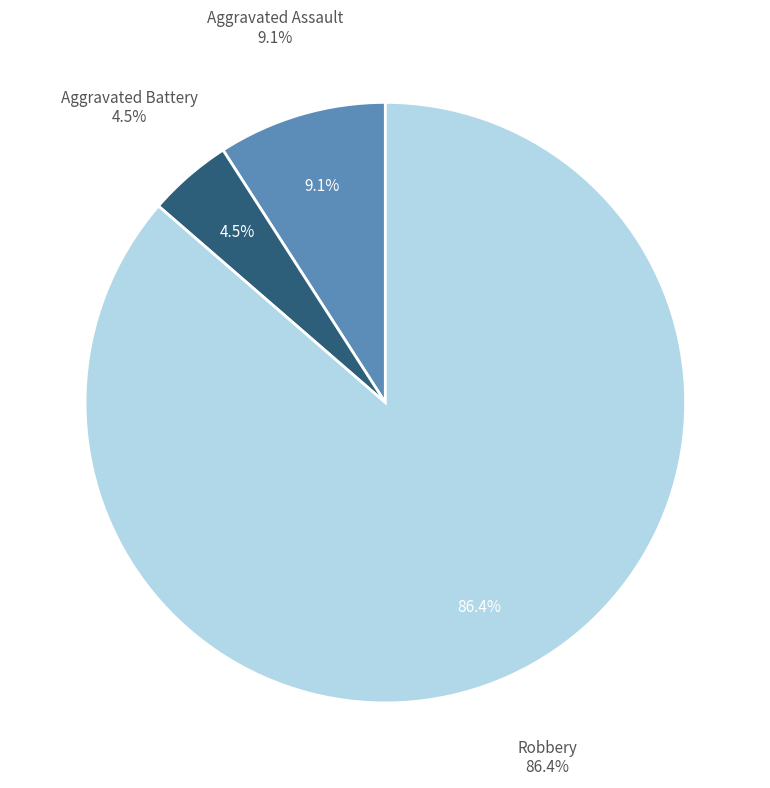

Which category has the biggest portion of the pie?

Robbery